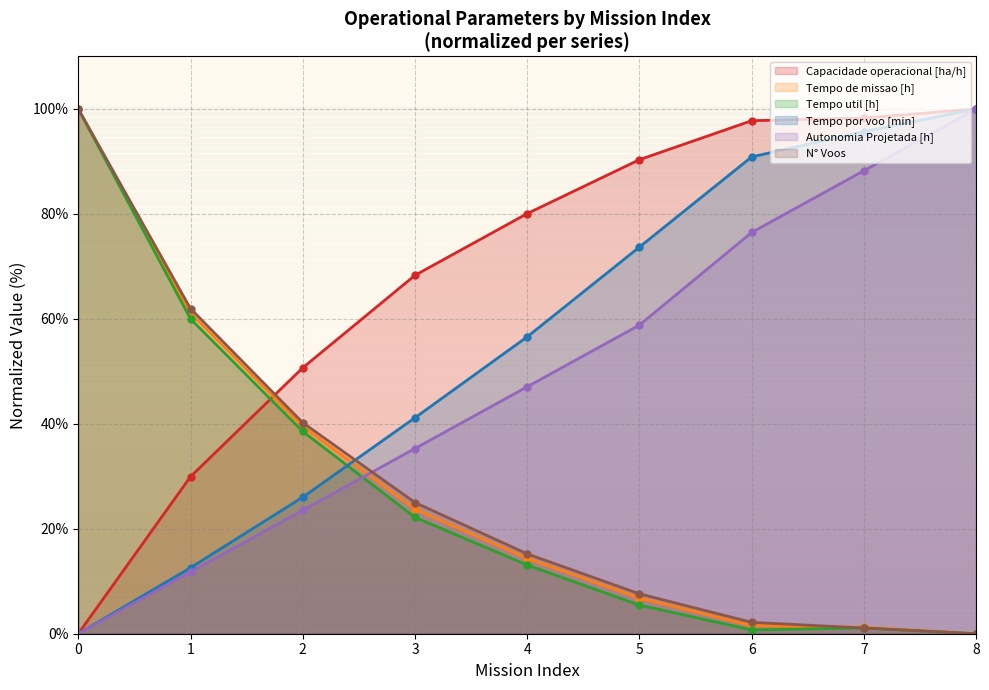

What is the difference between the maximum and minimum values in the Capacidade operacional [ha/h] series?

100.0